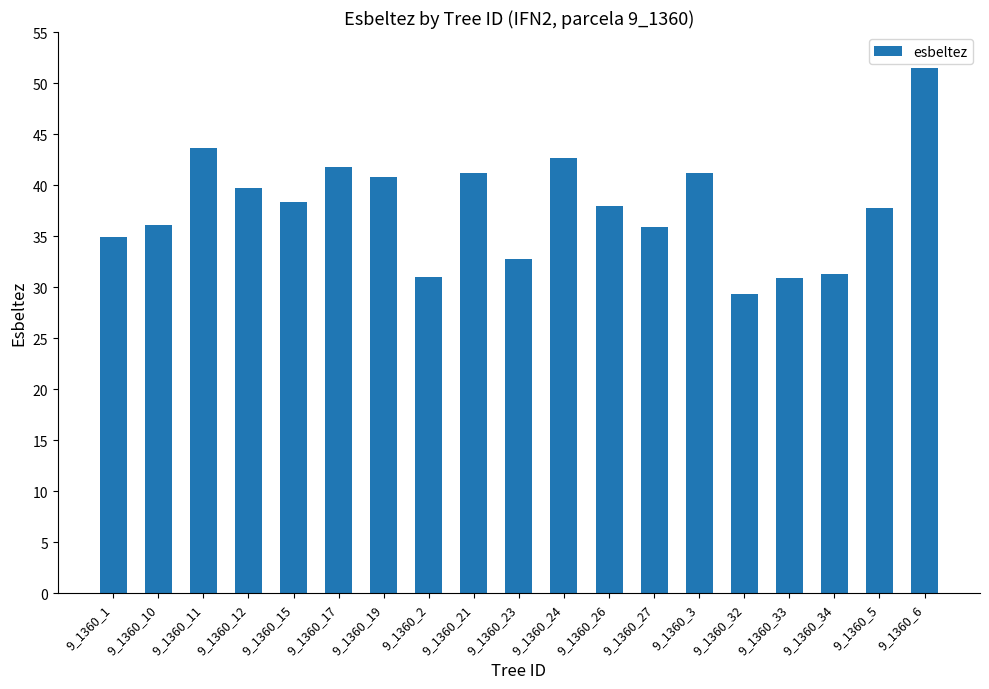

The chart shows a value of 39.7 at 9_1360_12. True or false?

True